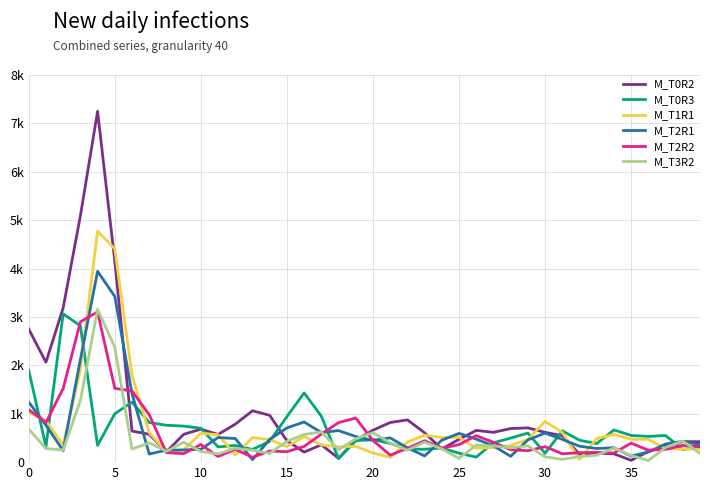

What is the greatest value displayed?

7249.7